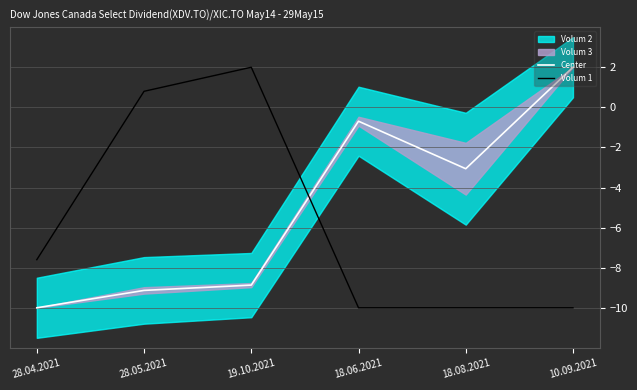

Does the chart display data point markers on the line(s)?

No